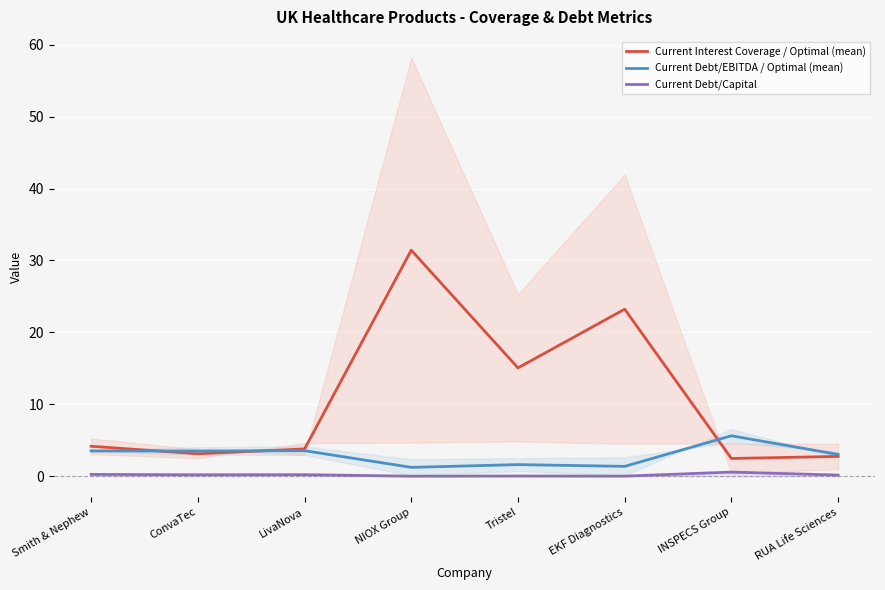

The value of Current Interest Coverage / Optimal (mean) at RUA Life Sciences is 2.8. True or false?

True